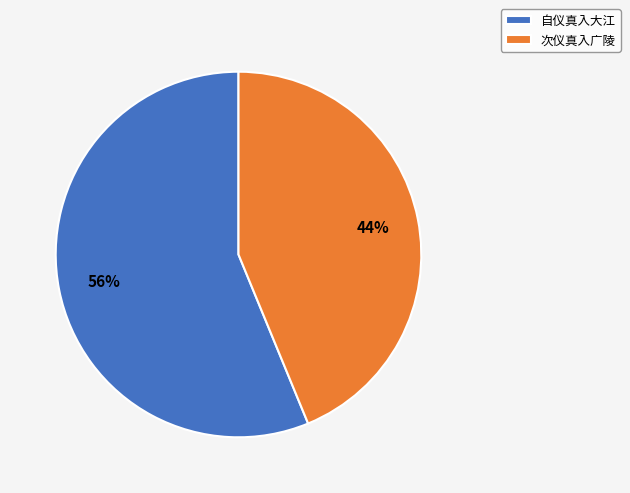

What is the ratio of the value at 次仪真入广陵 to the value at 自仪真入大江?

0.8